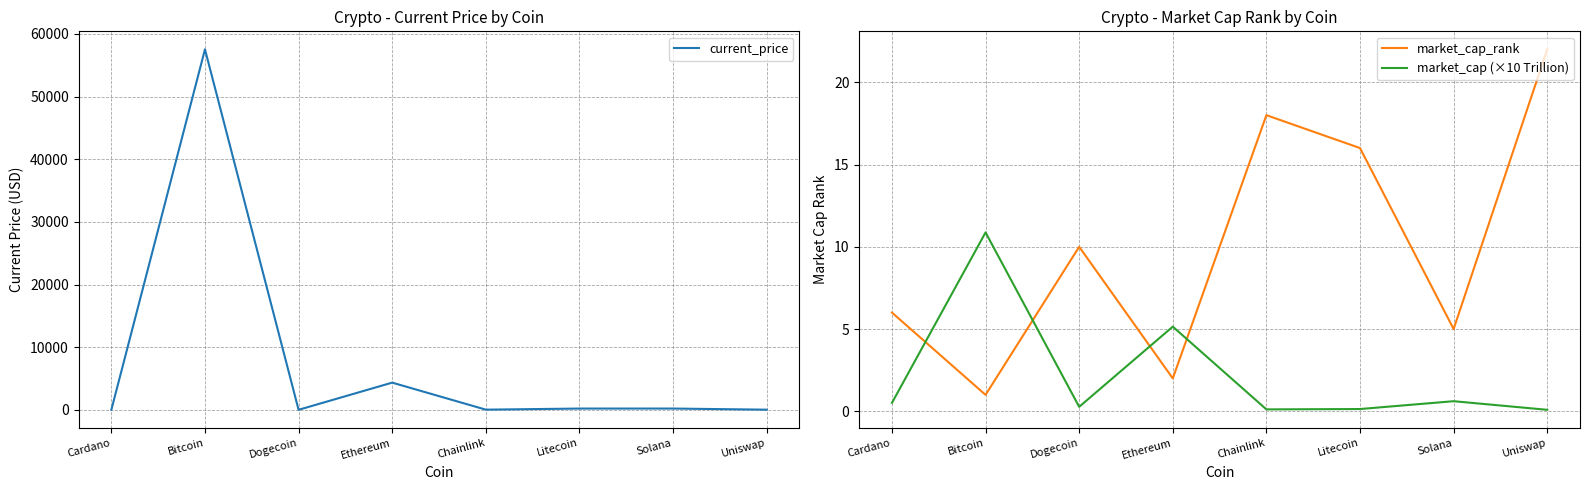

At Ethereum, list the series in order from smallest to largest.

market_cap_rank, market_cap (×10 Trillion), current_price